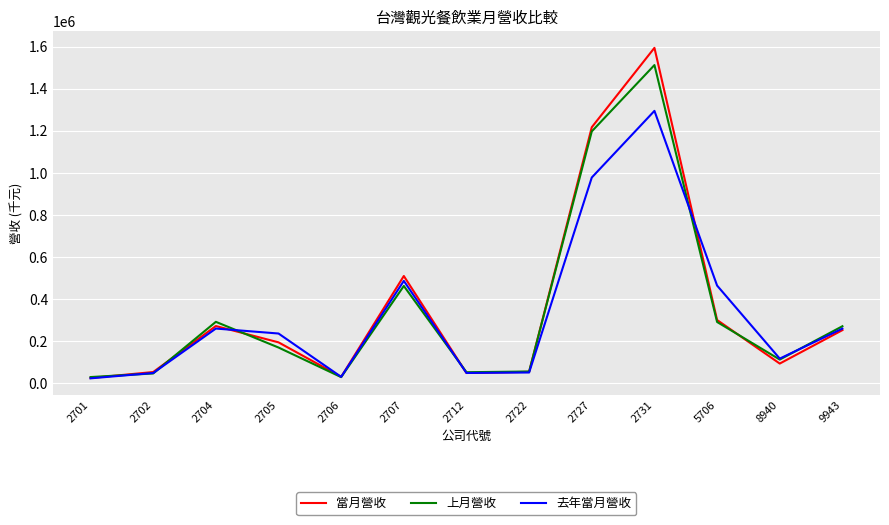

Is the value of 上月營收 at 9943 greater than the value of 當月營收 at 2712?

Yes